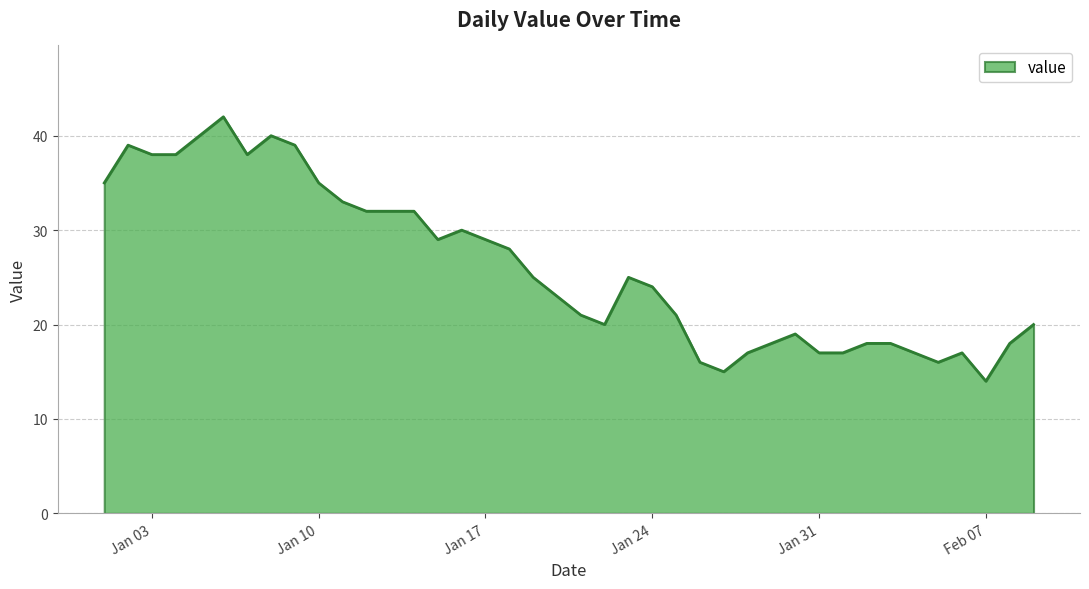

What is the smallest value displayed?

14